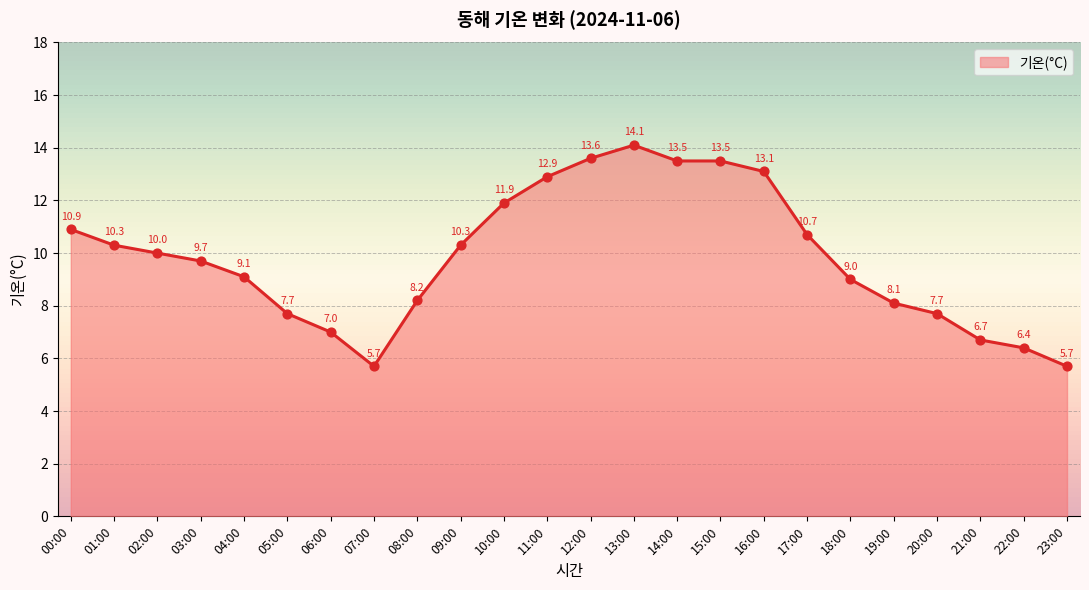

Between 23:00 and 22:00, which is larger?

22:00